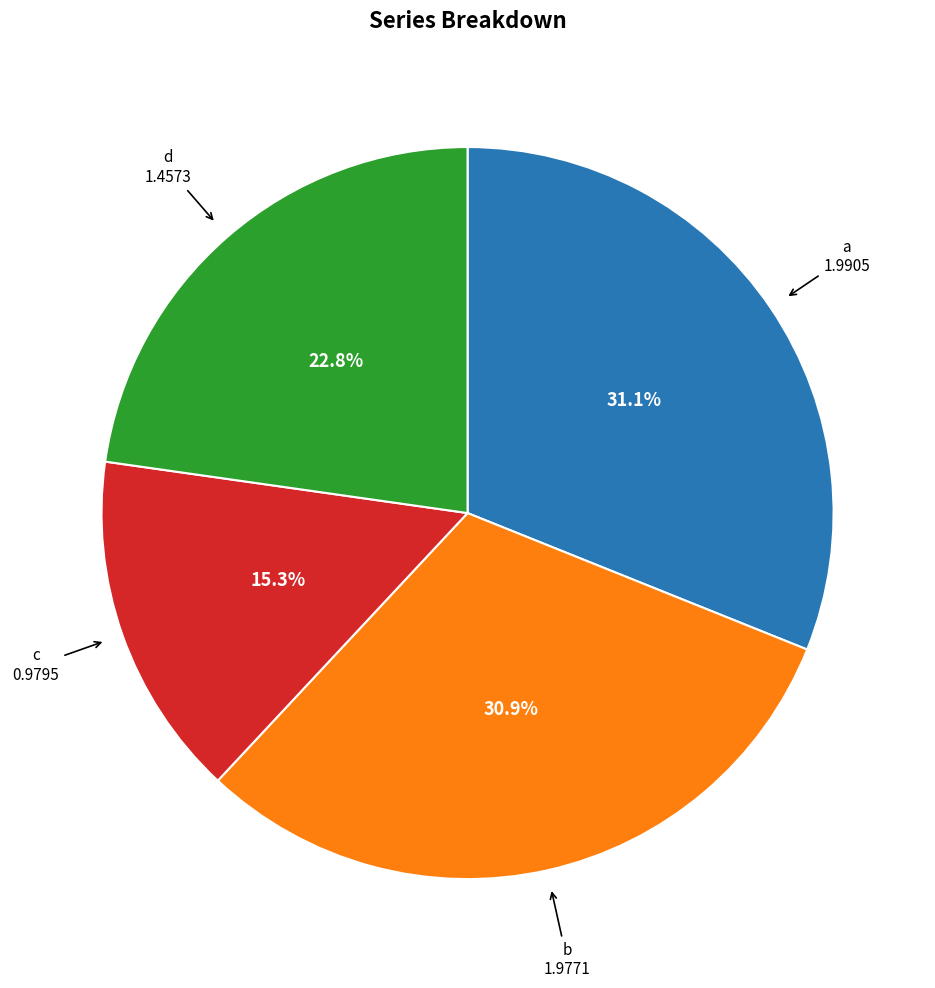

Is there a majority slice in this chart?

No